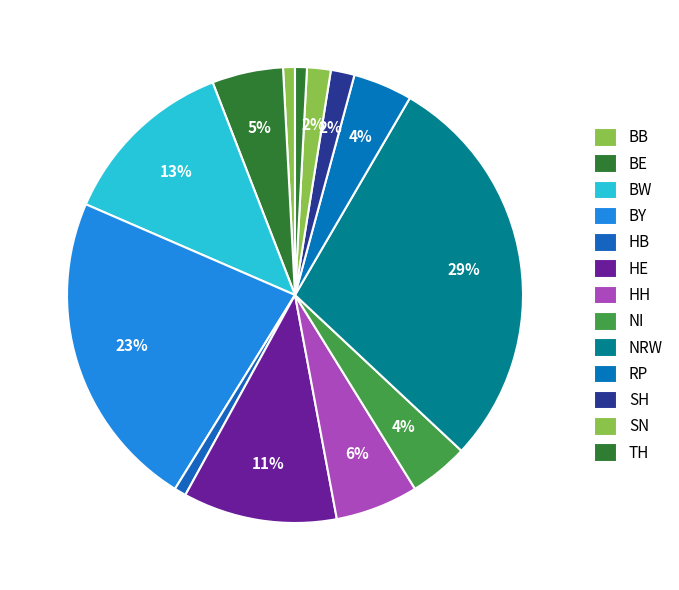

Is it true that BY is 32% of the pie?

False